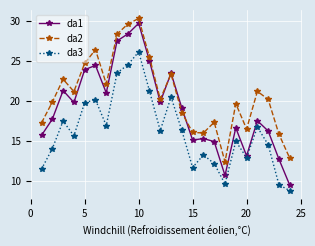

After their last crossing, which series has the higher values: da1 or da2?

da2